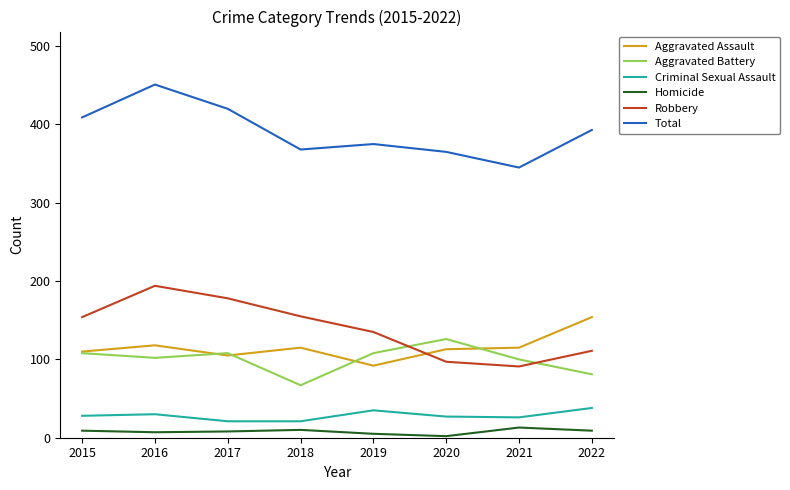

What is the difference between the Aggravated Battery values at 2018 and 2019?

41